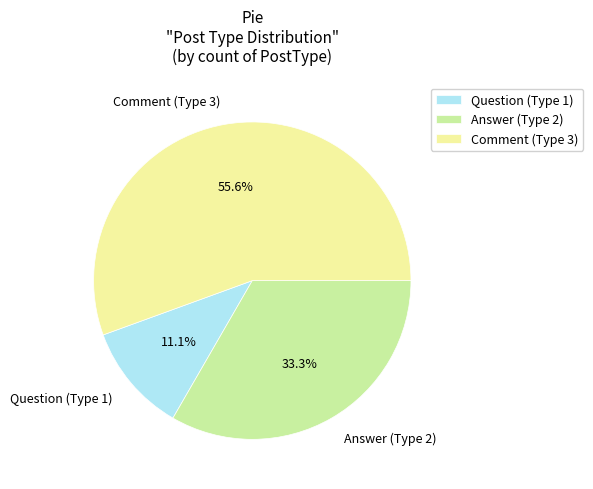

Rank the categories by value from lowest to highest.

Question (Type 1), Answer (Type 2), Comment (Type 3)